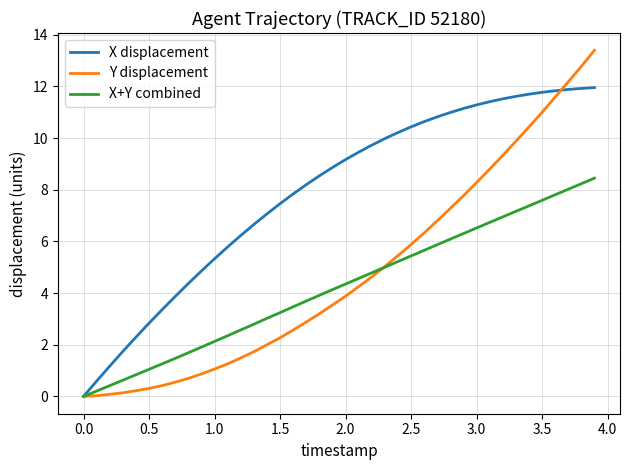

What is the greatest value displayed?

13.4